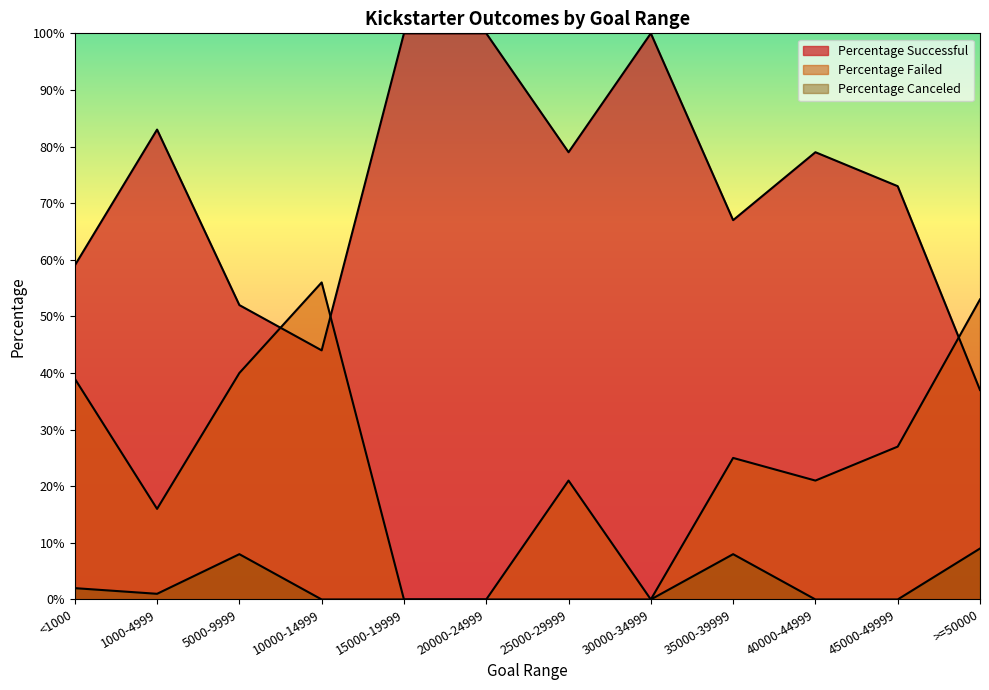

Reading left to right, extract all data points from this chart.

Percentage Successful: <1000=0.6	1000-4999=0.8	5000-9999=0.5	10000-14999=0.4	15000-19999=1.0	20000-24999=1.0	25000-29999=0.8	30000-34999=1.0	35000-39999=0.7	40000-44999=0.8	45000-49999=0.7	>=50000=0.4
Percentage Failed: <1000=0.4	1000-4999=0.2	5000-9999=0.4	10000-14999=0.6	15000-19999=0.0	20000-24999=0.0	25000-29999=0.2	30000-34999=0.0	35000-39999=0.2	40000-44999=0.2	45000-49999=0.3	>=50000=0.5
Percentage Canceled: <1000=0.0	1000-4999=0.0	5000-9999=0.1	10000-14999=0.0	15000-19999=0.0	20000-24999=0.0	25000-29999=0.0	30000-34999=0.0	35000-39999=0.1	40000-44999=0.0	45000-49999=0.0	>=50000=0.1